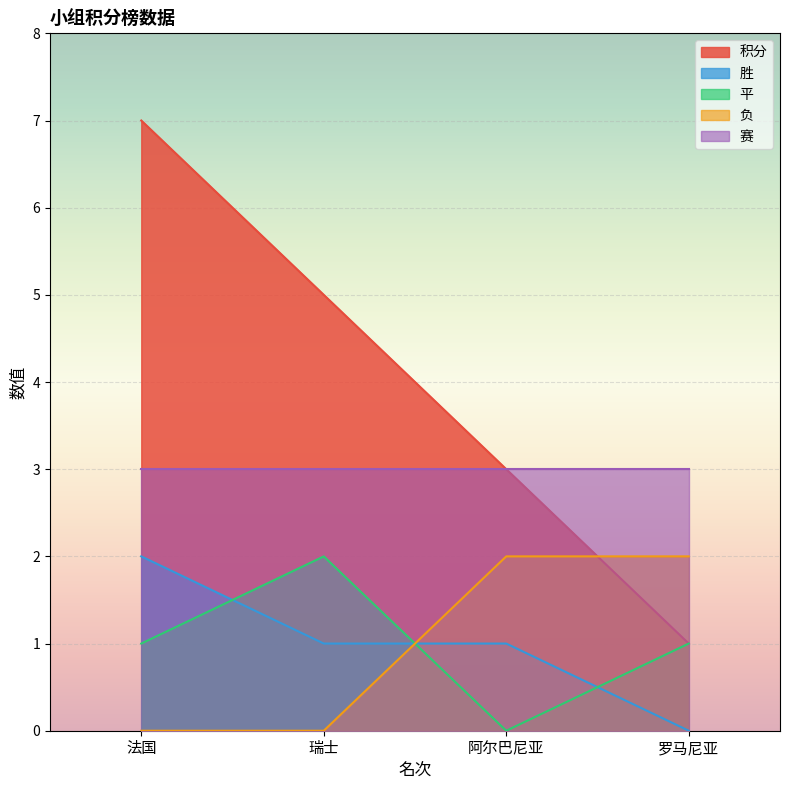

True or false: 平 has a value of 1 at 罗马尼亚.

True